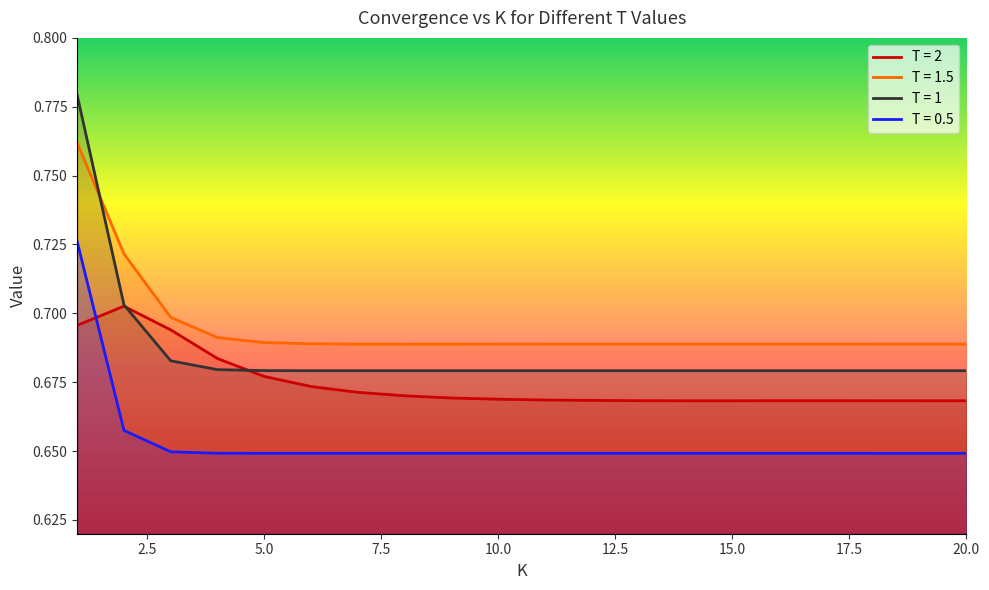

At which label does T = 1 reach its peak?

1